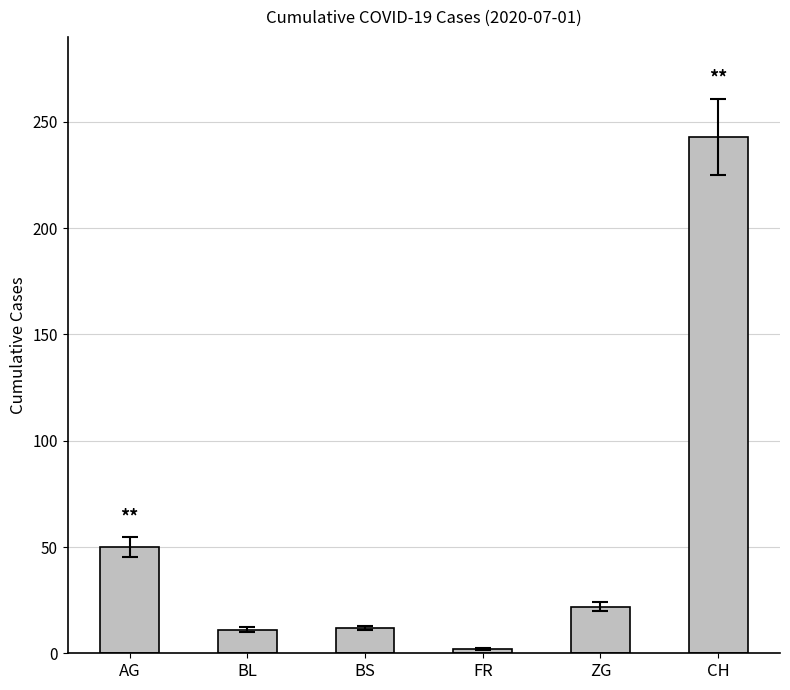

What is the sum of the values at CH and ZG?

265